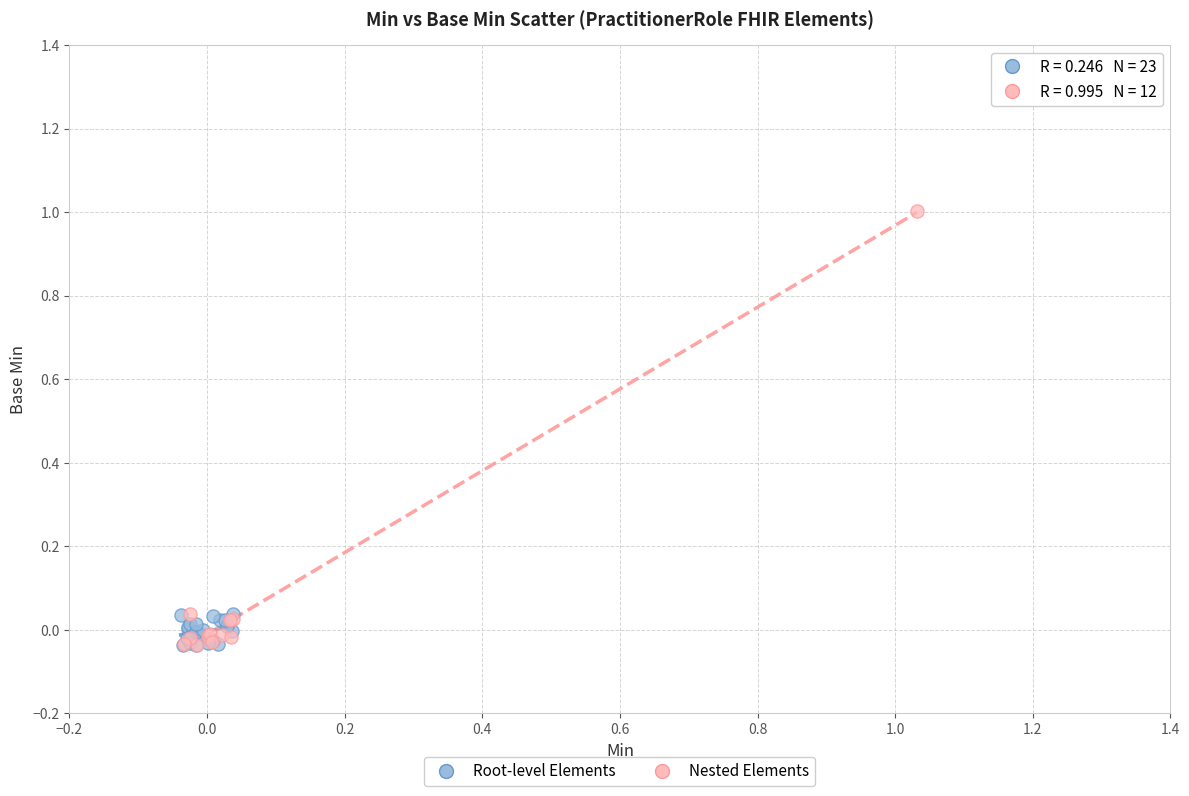

Which series has the widest spread of Y values?

Nested Elements